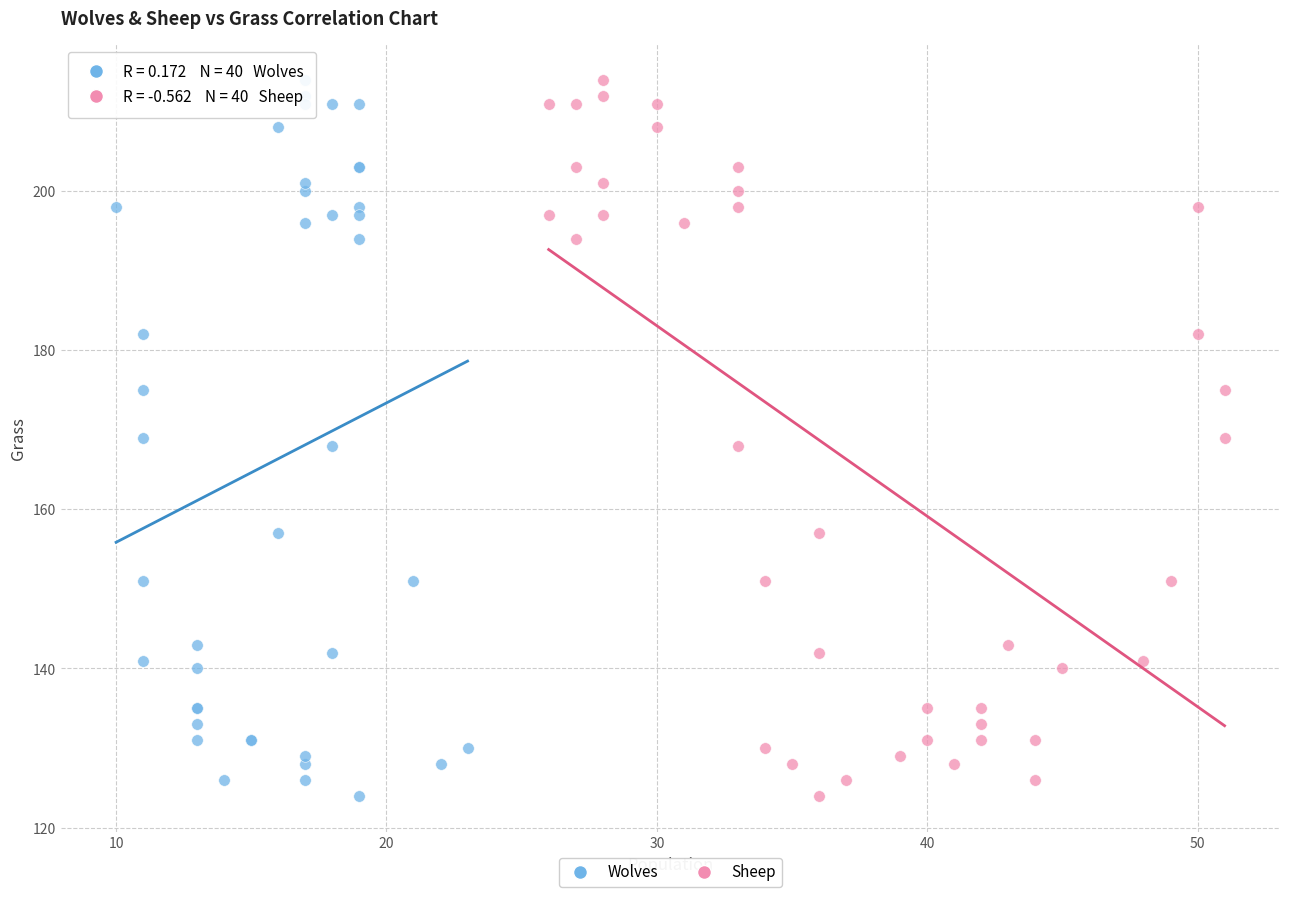

What are all the series names shown in the legend?

Wolves, Sheep